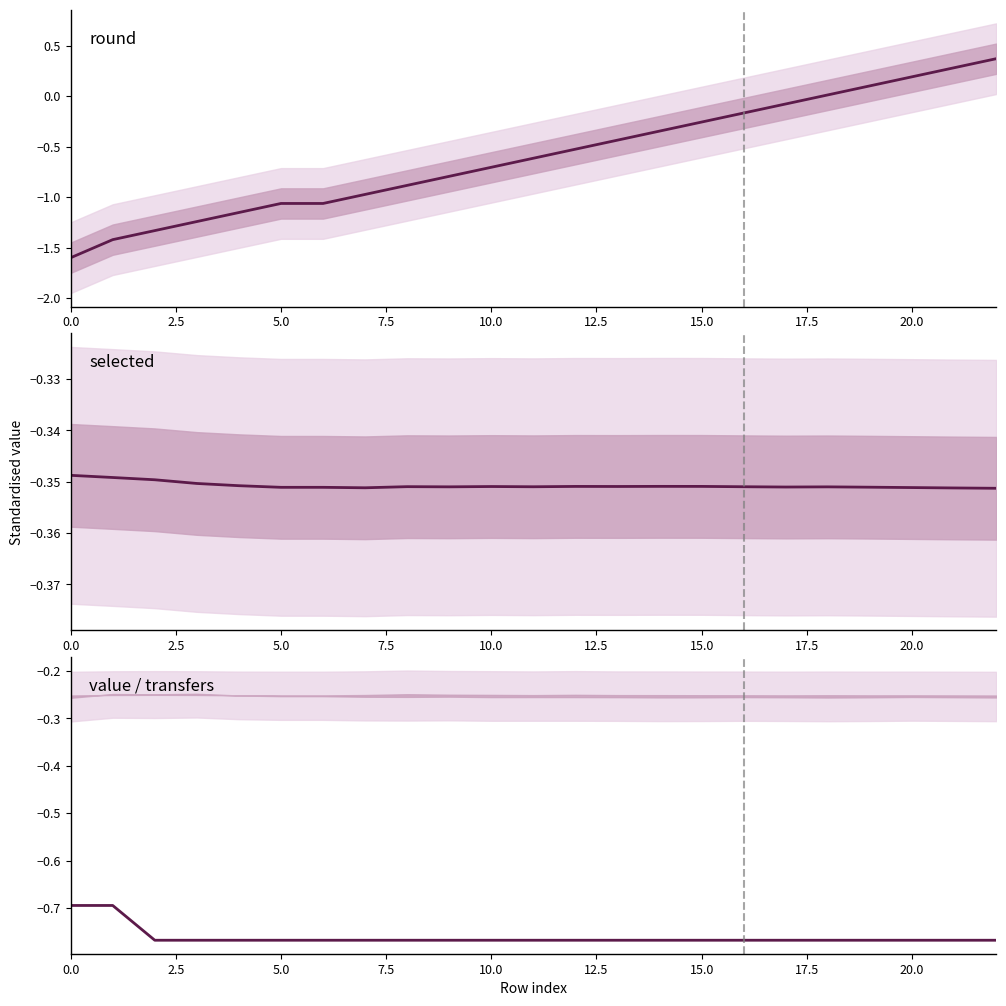

What is the difference between the second highest and second lowest values in the round series?

1.7